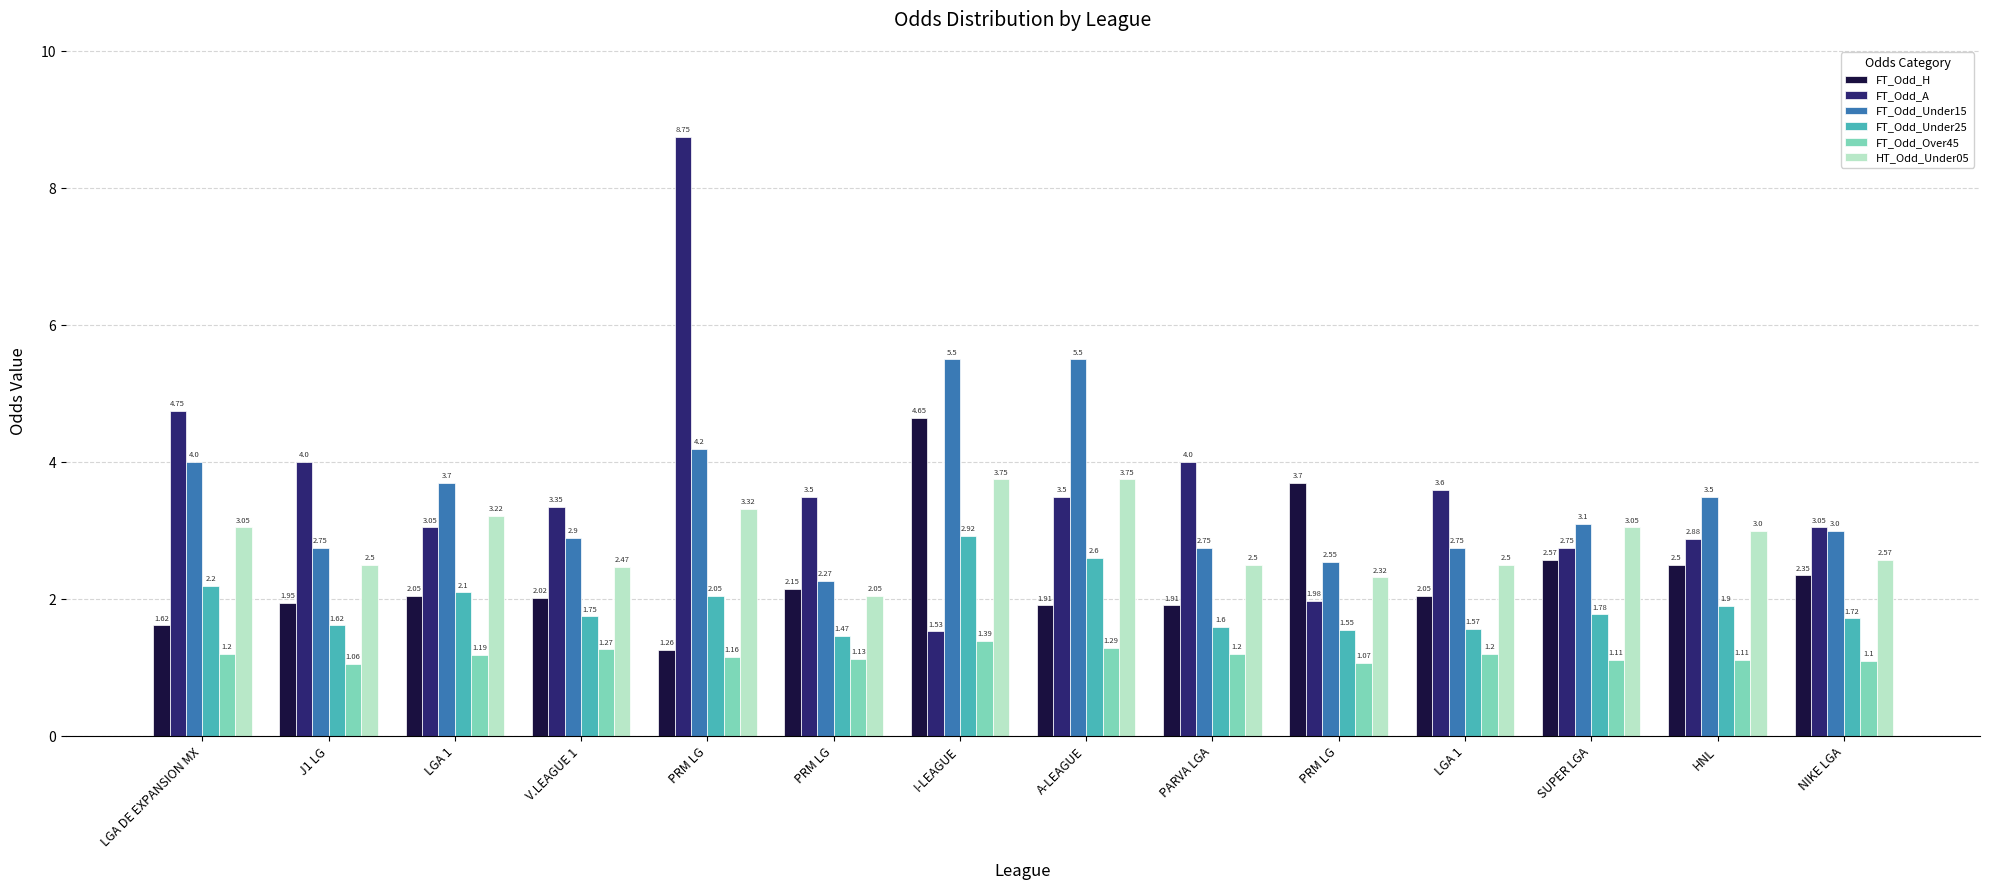

What are all the series names shown in the legend?

FT_Odd_H, FT_Odd_A, FT_Odd_Under15, FT_Odd_Under25, FT_Odd_Over45, HT_Odd_Under05